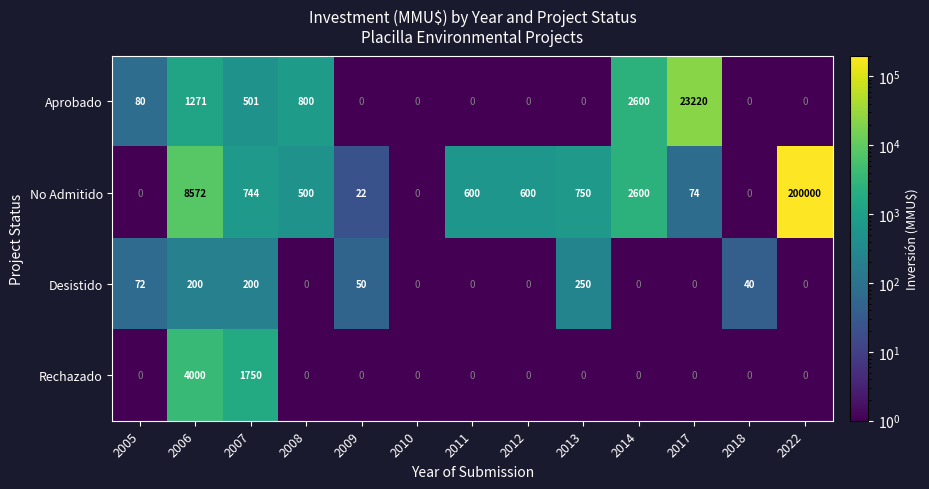

Is it true that Rechazado equals 0 at 2018?

True